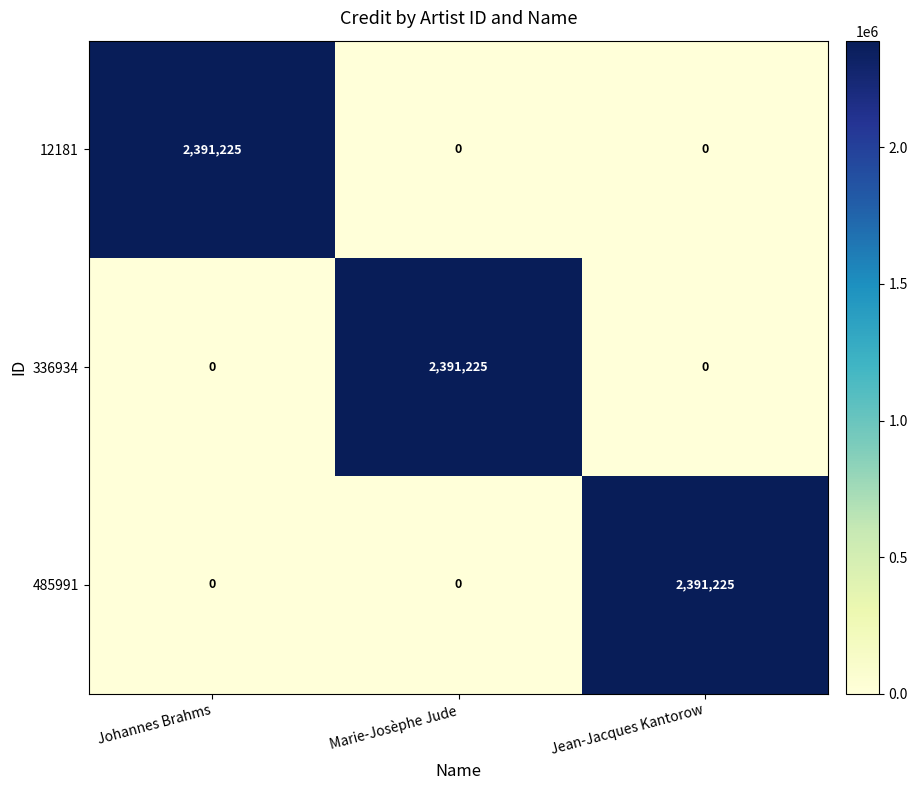

Count the 336934 values in the range 0 to 2391225.

3